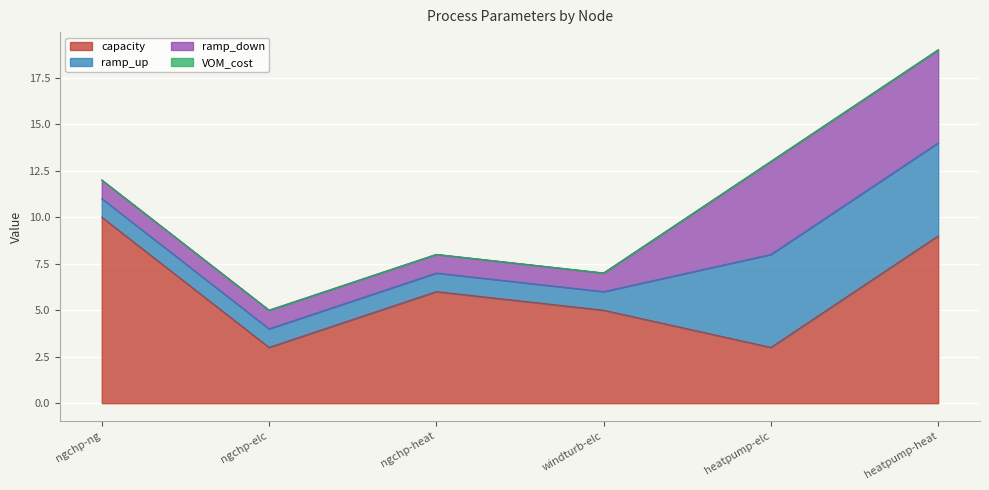

Reading left to right, what are all the values shown in this chart?

capacity: 10	3	6	5	3	9
ramp_up: 1	1	1	1	5	5
ramp_down: 1	1	1	1	5	5
VOM_cost: 0	0	0	0	0	0